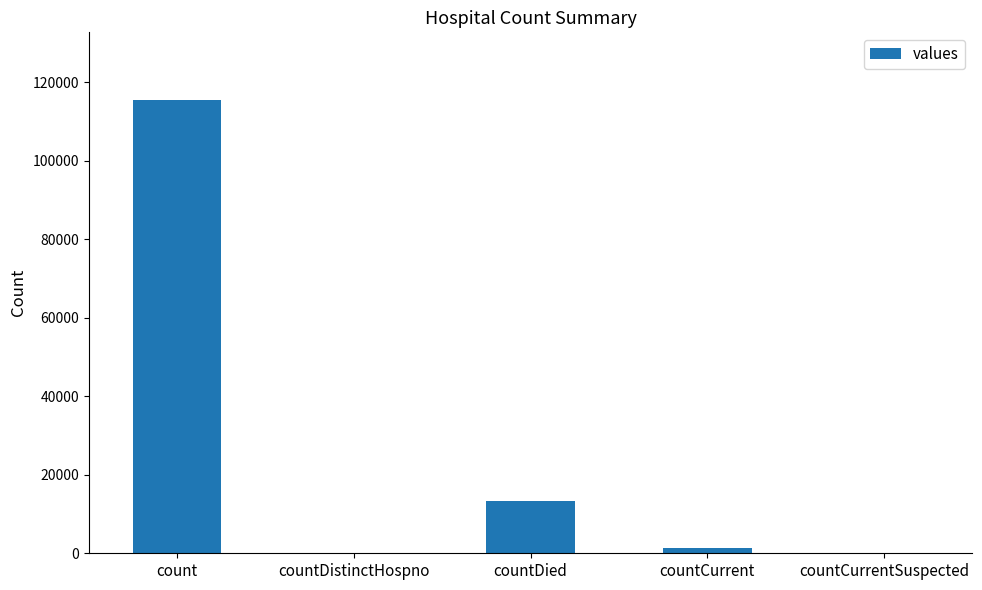

The chart shows a value of 0 at countCurrentSuspected. True or false?

True